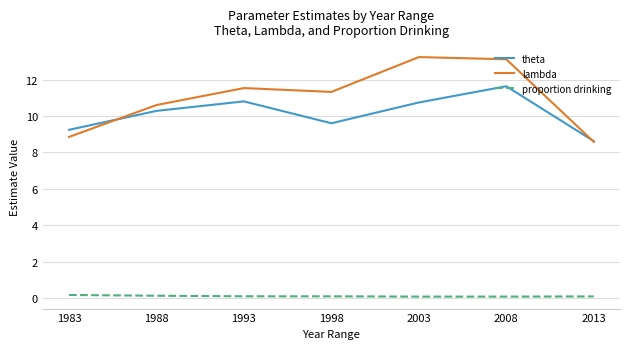

Is it true that lambda equals 13.2 at 2003?

True